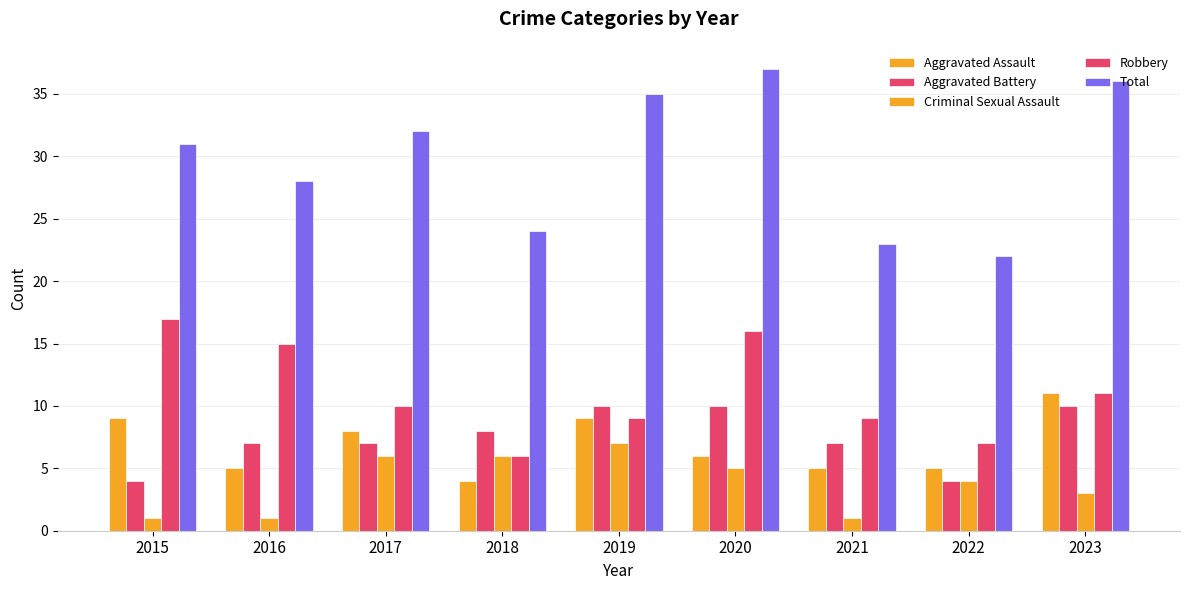

Reading left to right, what are all the values shown in this chart?

Aggravated Assault: 9	5	8	4	9	6	5	5	11
Aggravated Battery: 4	7	7	8	10	10	7	4	10
Criminal Sexual Assault: 1	1	6	6	7	5	1	4	3
Robbery: 17	15	10	6	9	16	9	7	11
Total: 31	28	32	24	35	37	23	22	36